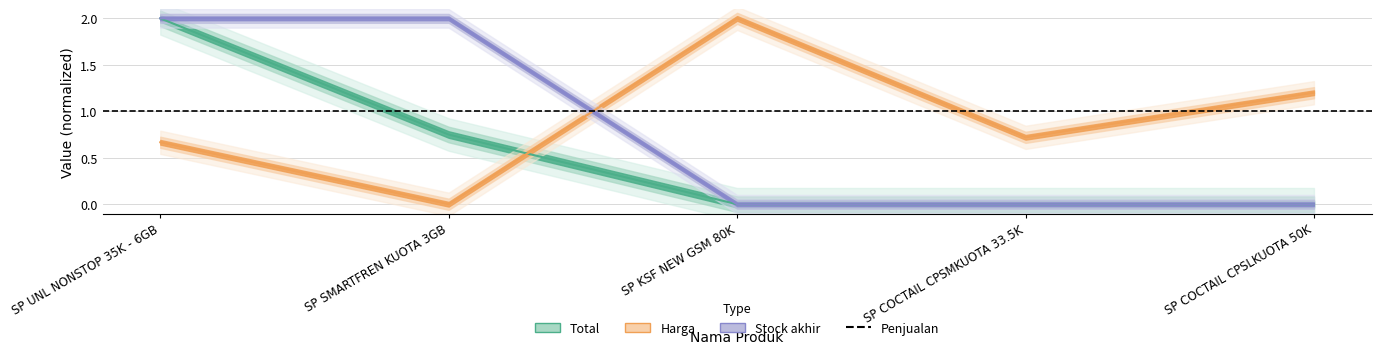

What is the maximum value for Total?

2.0